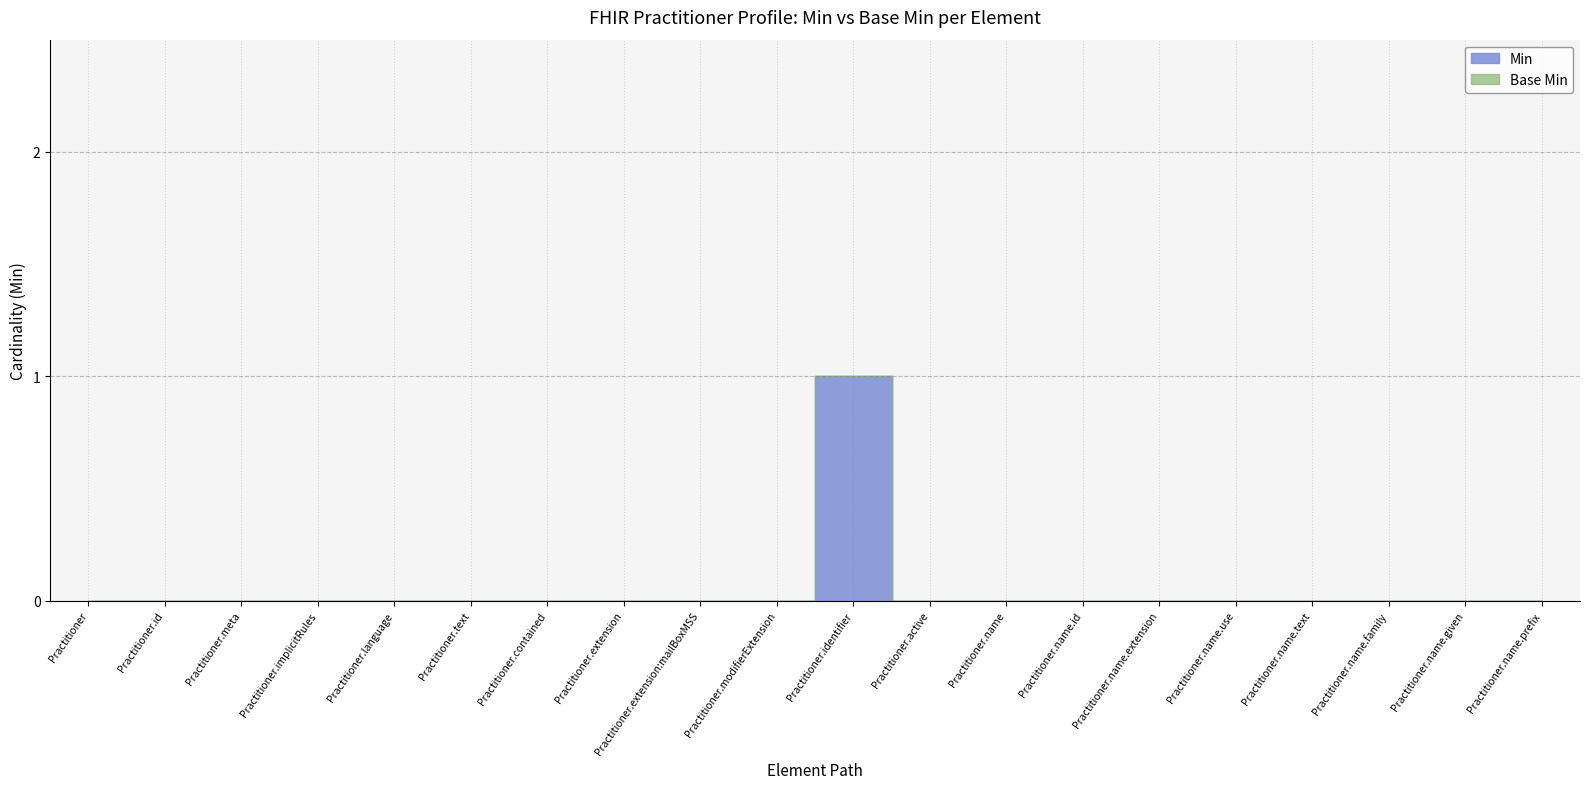

How many data points in Min are above 0?

1